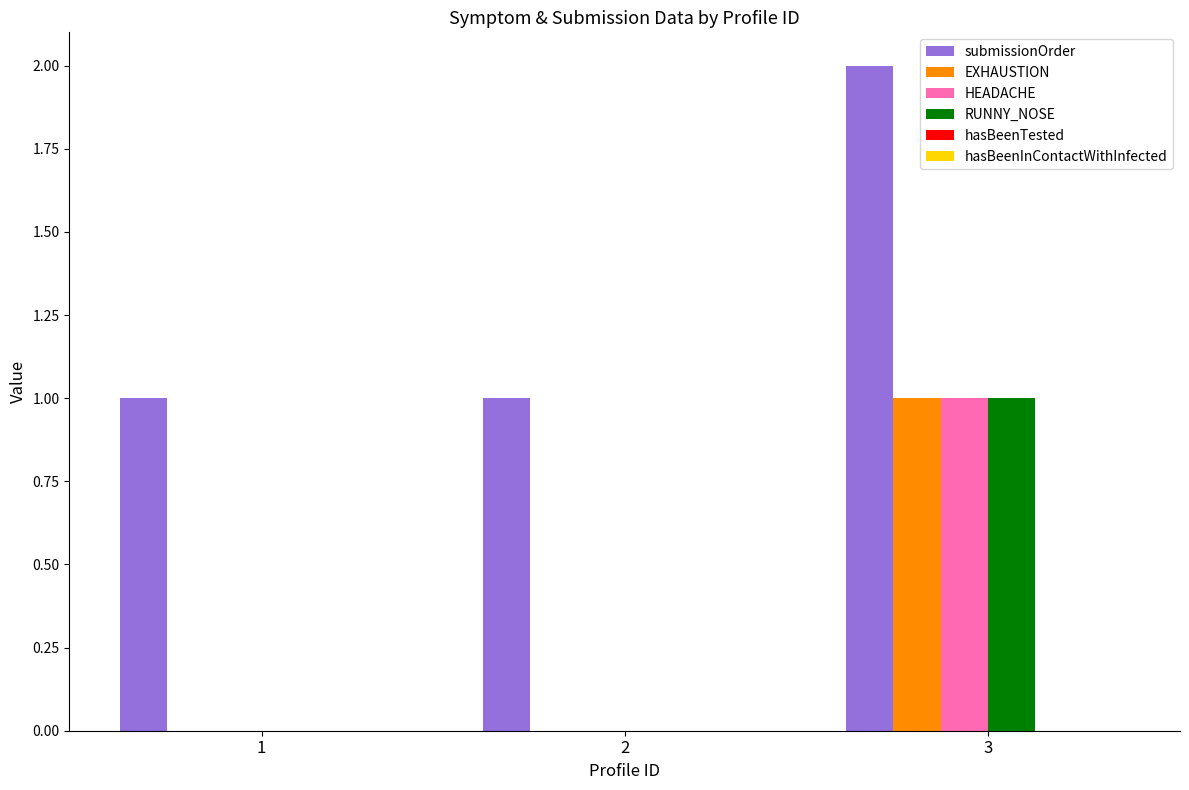

Which category has the highest value in the EXHAUSTION series?

3